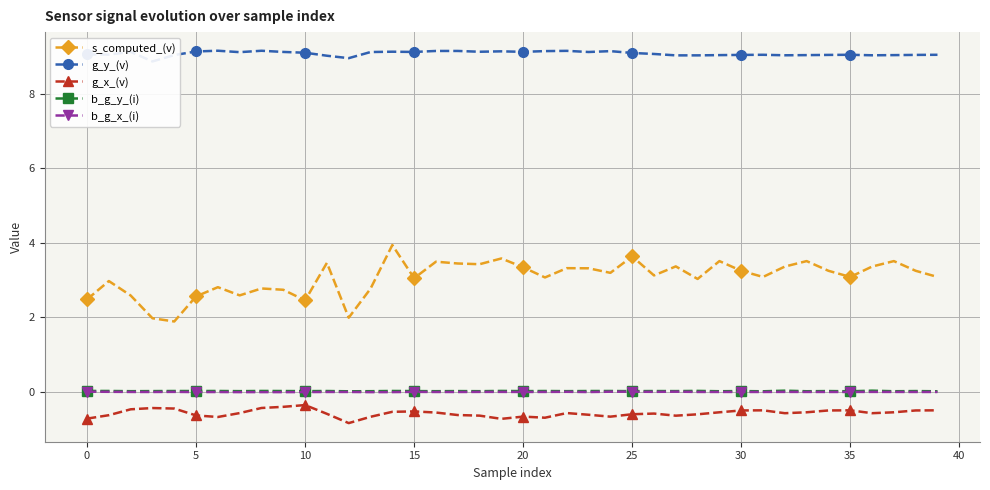

Between 16 and 31, which is larger?

16